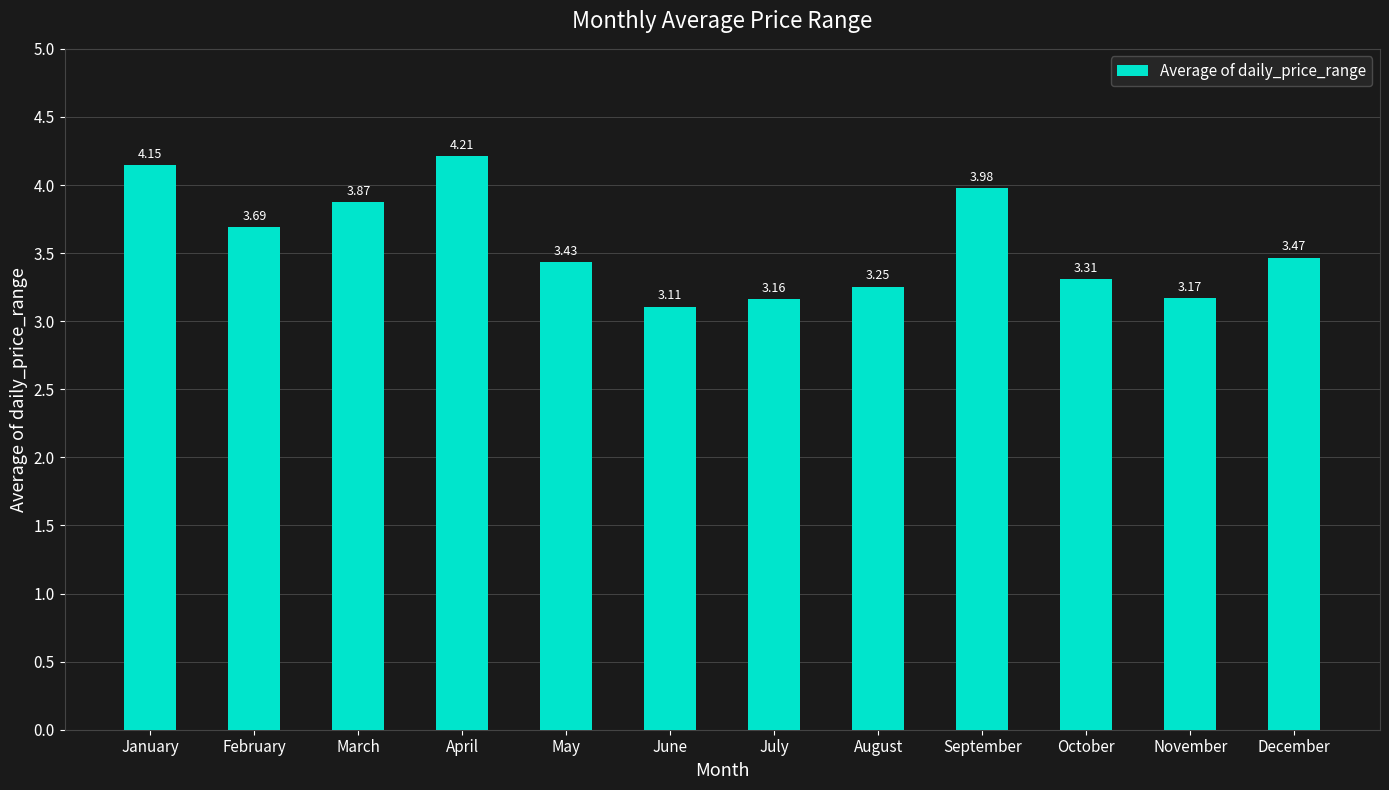

True or false: the data shows 3.3 at October.

True